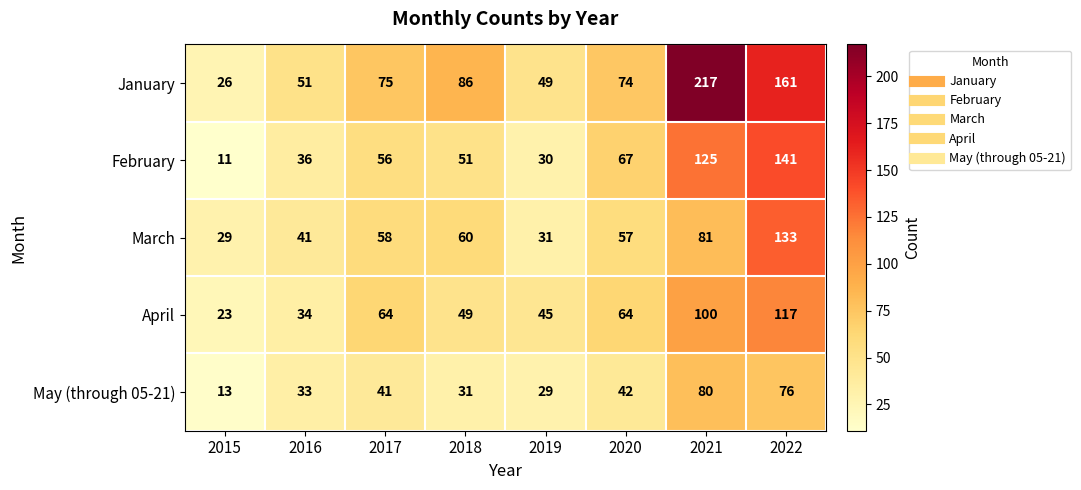

What is the highest value of the April series?

117